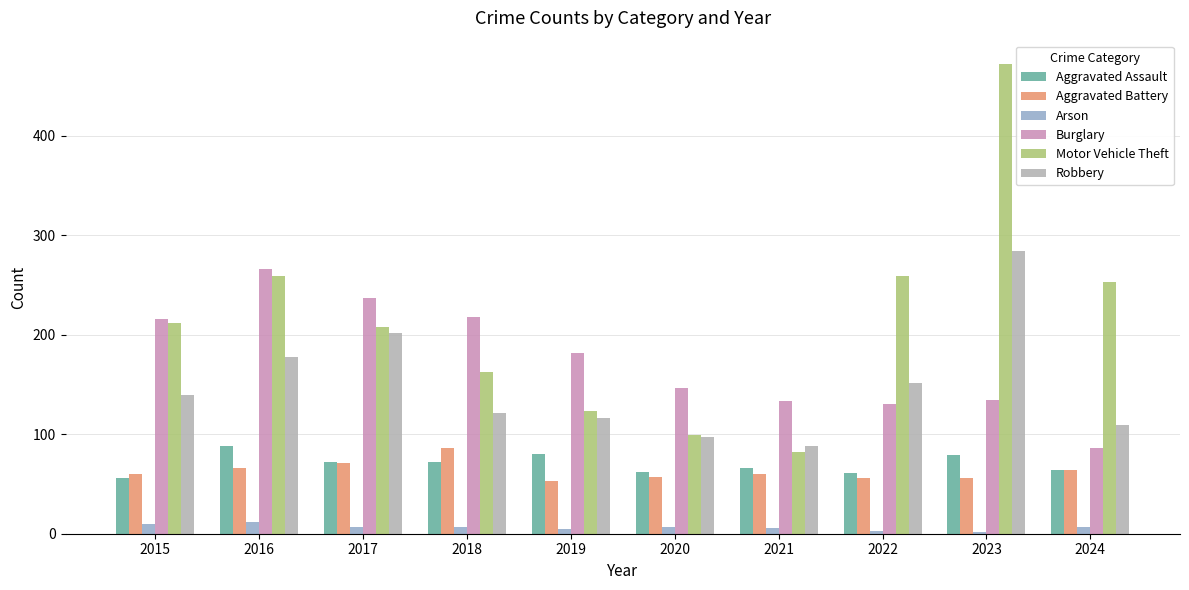

Is it true that Arson equals 2 at 2023?

True